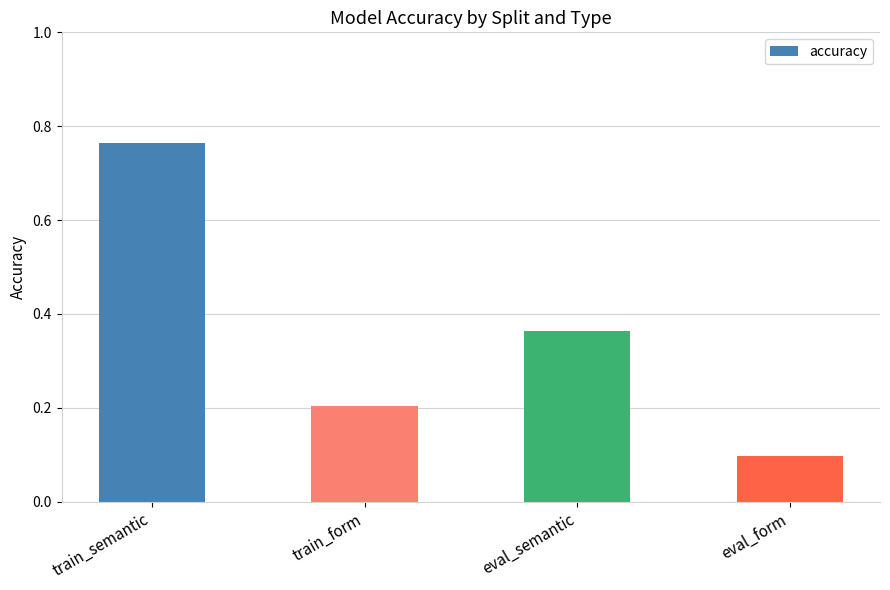

Where is the data nearest to the value 0?

eval_form